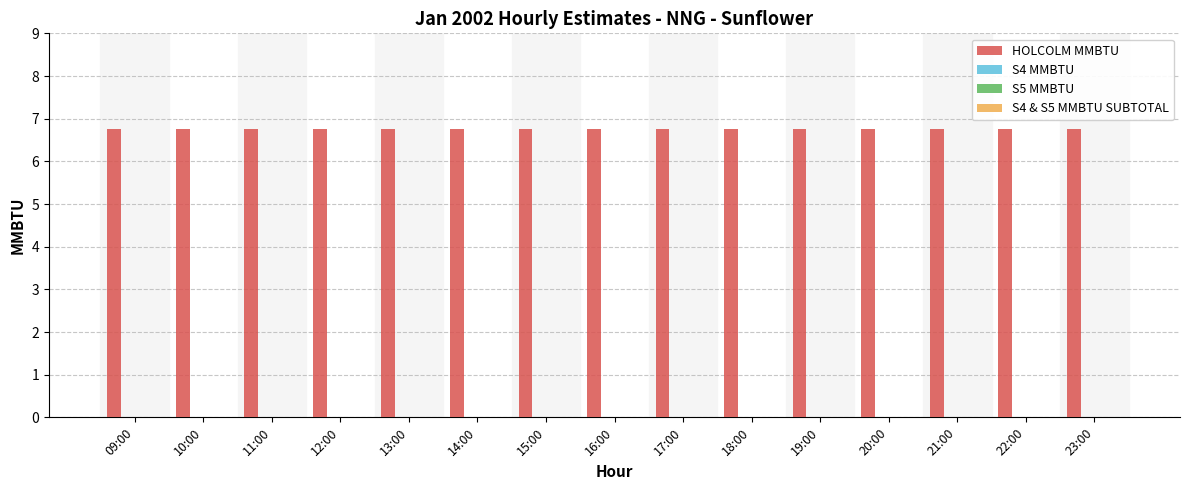

What value does the HOLCOLM MMBTU series have at 18:00?

6.8